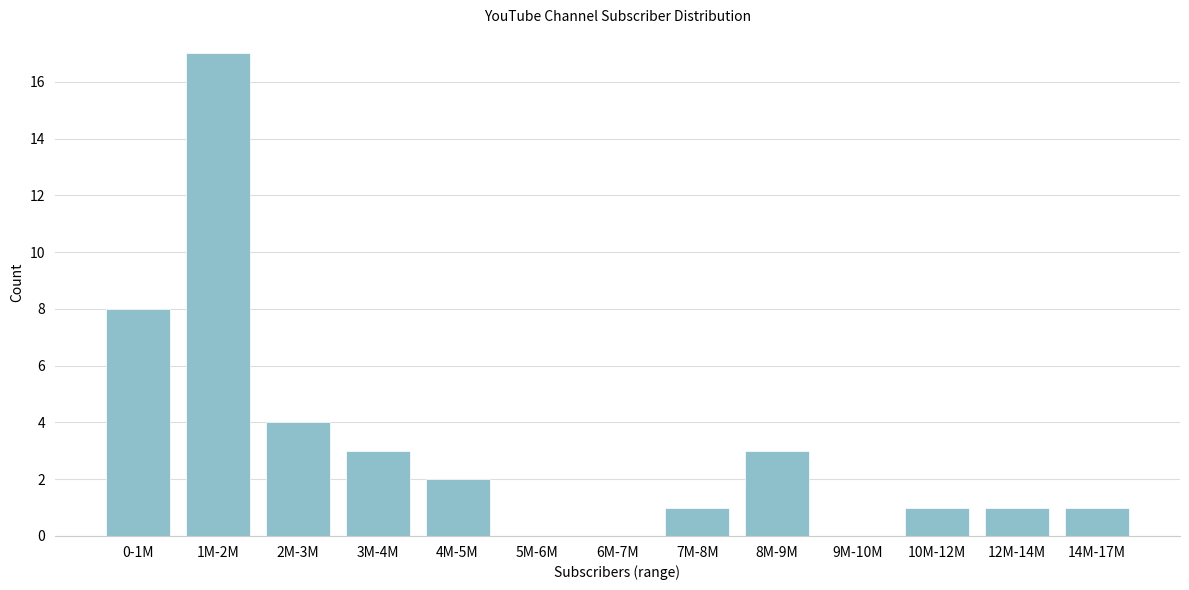

Reading left to right, list all the values displayed in this chart.

0-1M=8	1M-2M=17	2M-3M=4	3M-4M=3	4M-5M=2	5M-6M=0	6M-7M=0	7M-8M=1	8M-9M=3	9M-10M=0	10M-12M=1	12M-14M=1	14M-17M=1